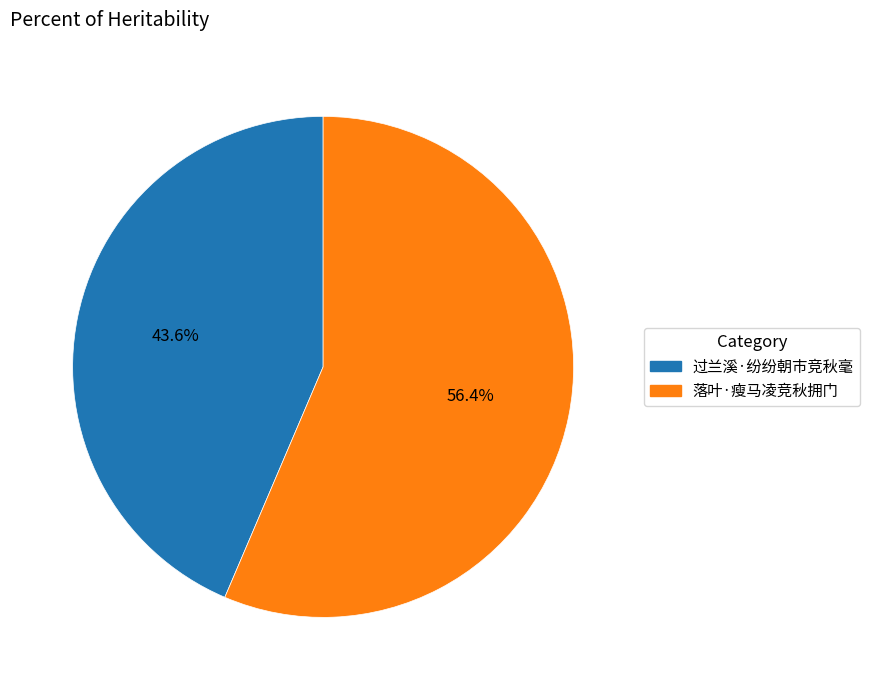

Rank the categories by value from lowest to highest.

过兰溪·纷纷朝市竞秋毫, 落叶·瘦马凌竞秋拥门